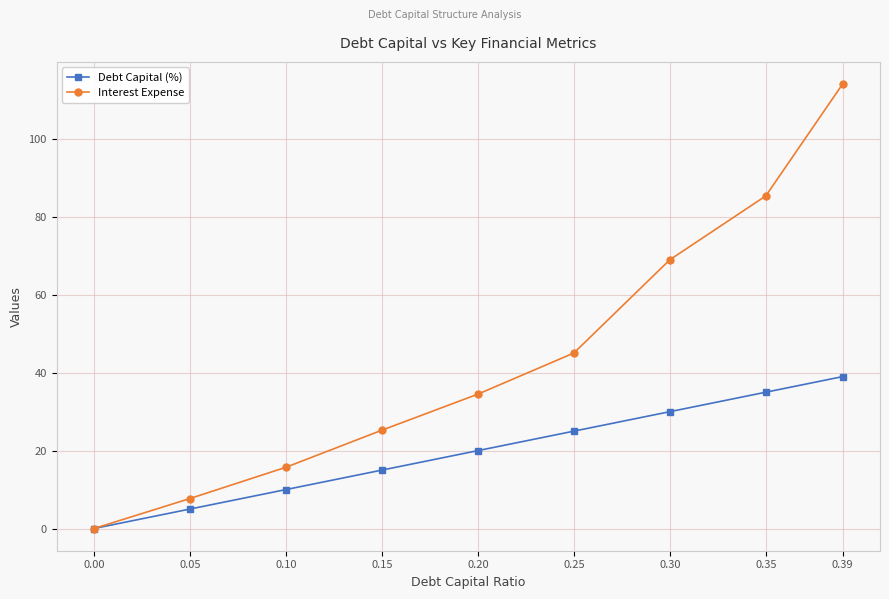

Which series has the largest range (max minus min)?

Interest Expense